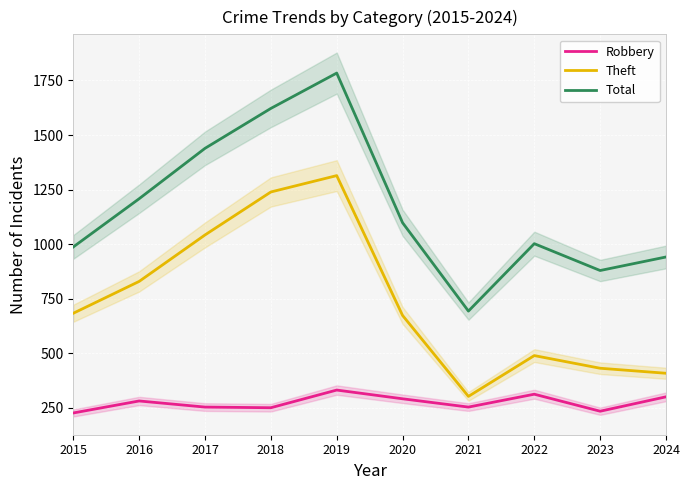

List the series in order of their peak value, highest first.

Total, Theft, Robbery